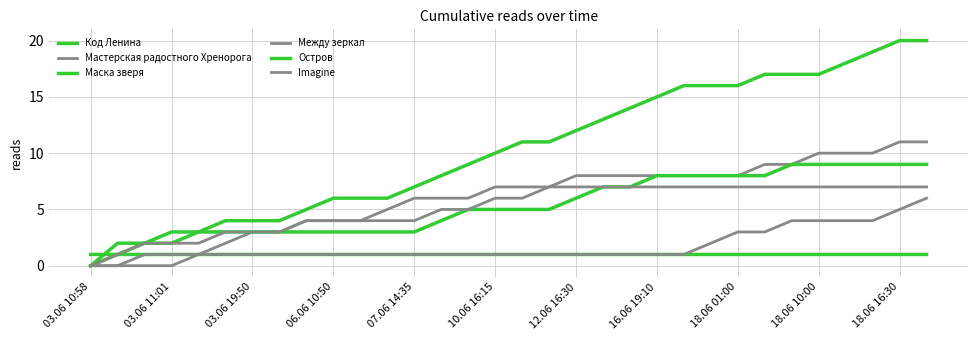

Count the Маска зверя values in the range 3 to 8.

23